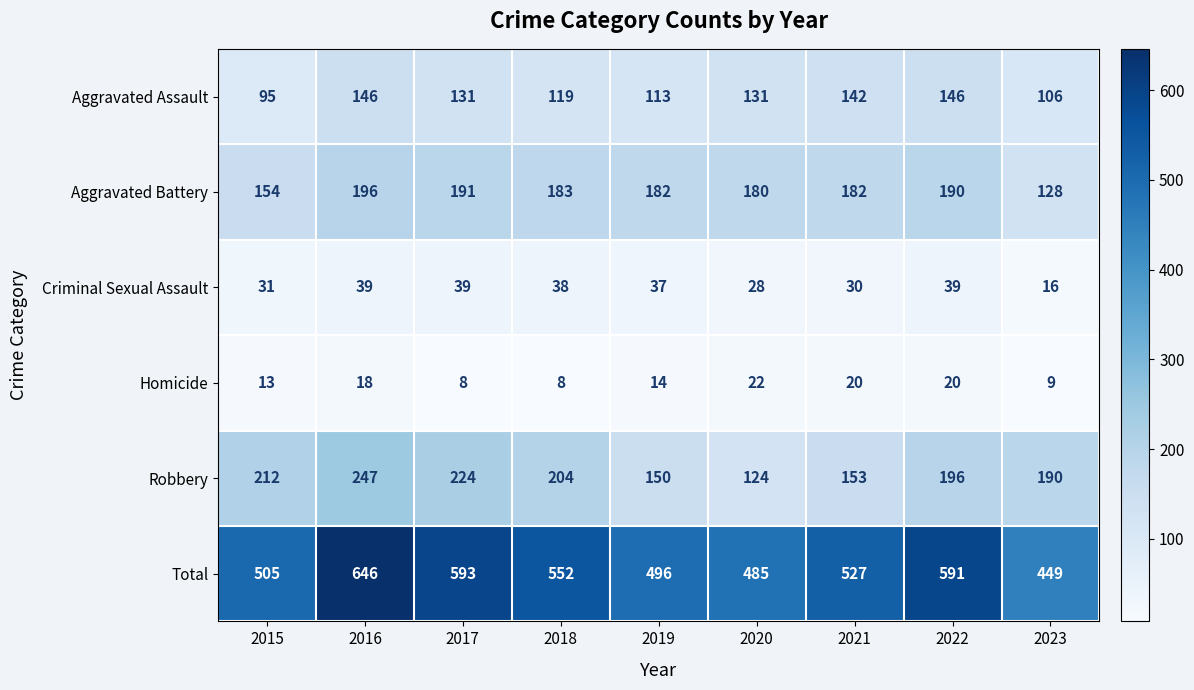

What is the smallest value displayed?

8